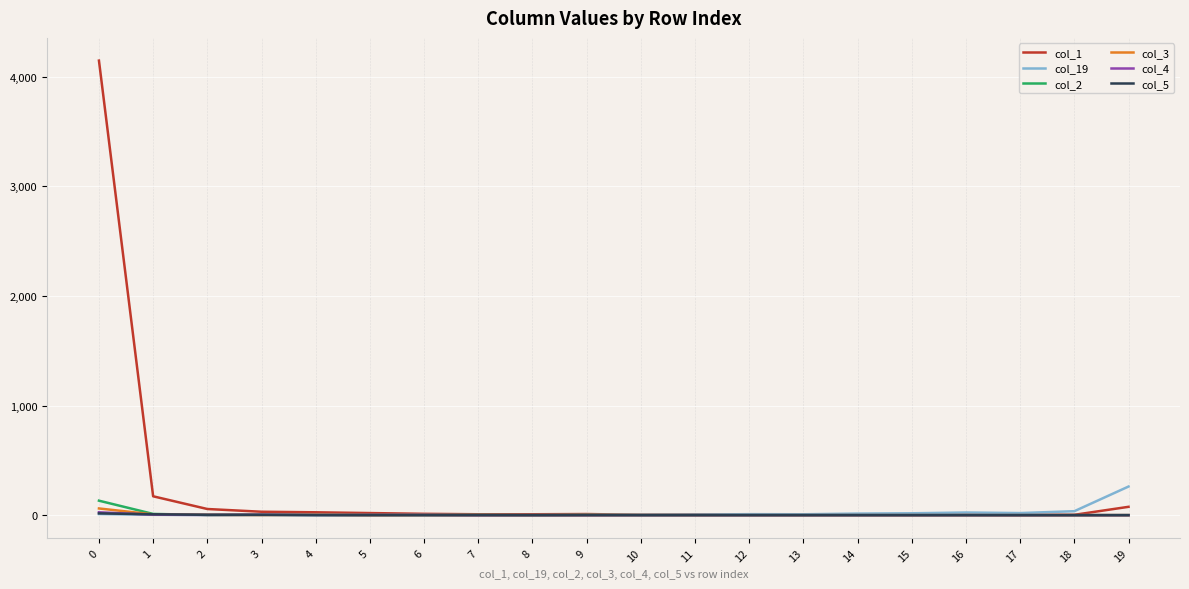

Which series has the largest range (max minus min)?

col_1